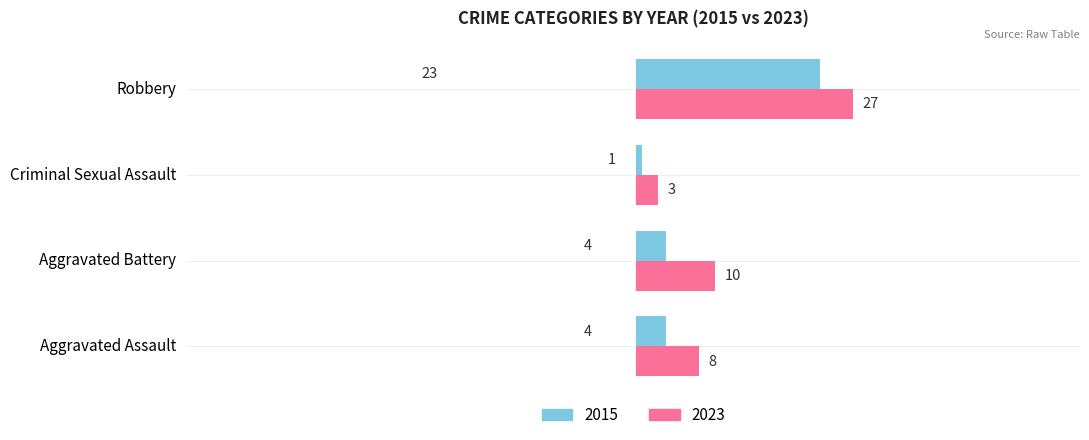

At Robbery, list the series in order from smallest to largest.

2015, 2023